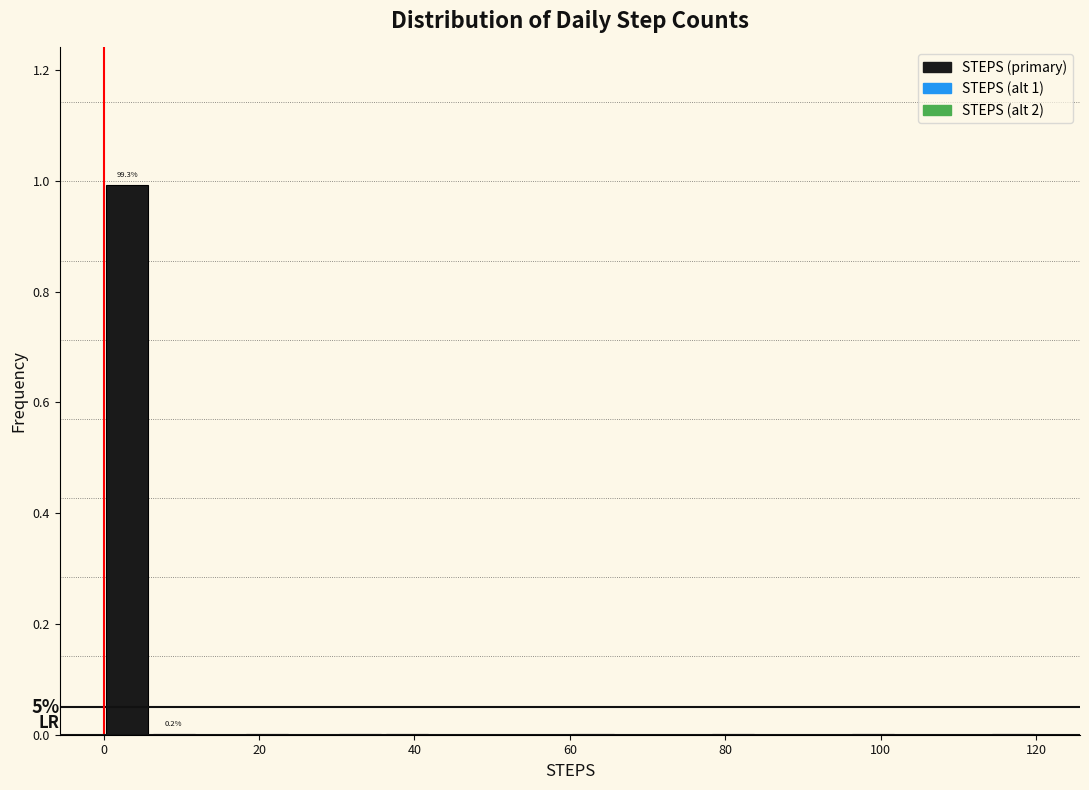

Around what value on the x-axis is the tallest bar? Give the approximate position of its centre, as read against the axis.

4